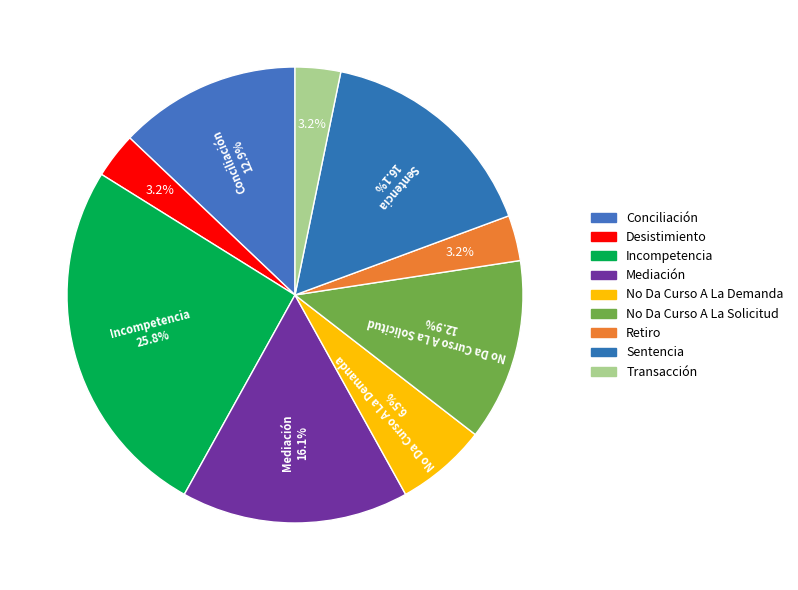

What percentage is NOT represented by Mediación?

83.9%